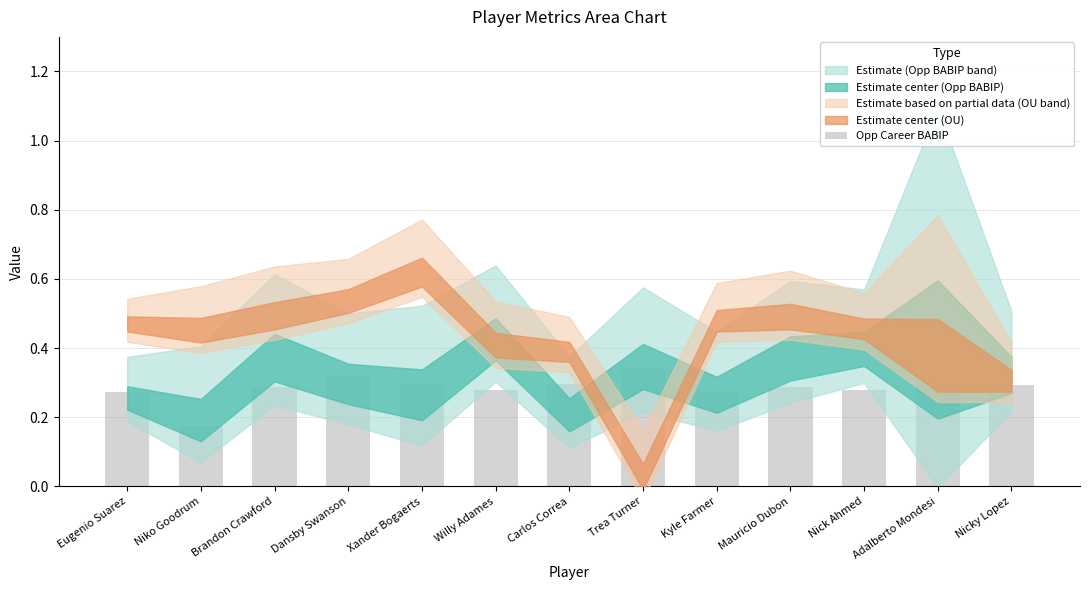

What is the sum of the values at Adalberto Mondesi and Eugenio Suarez?

0.6